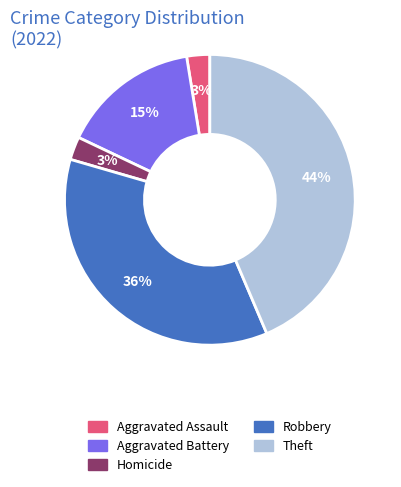

Is there a majority slice in this chart?

No